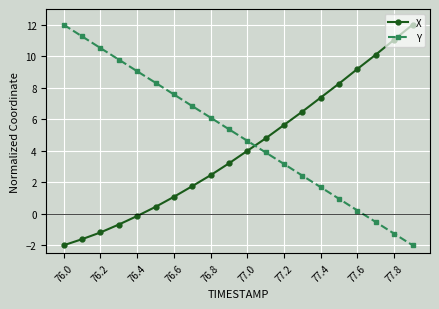

What is the maximum value for Y?

12.0